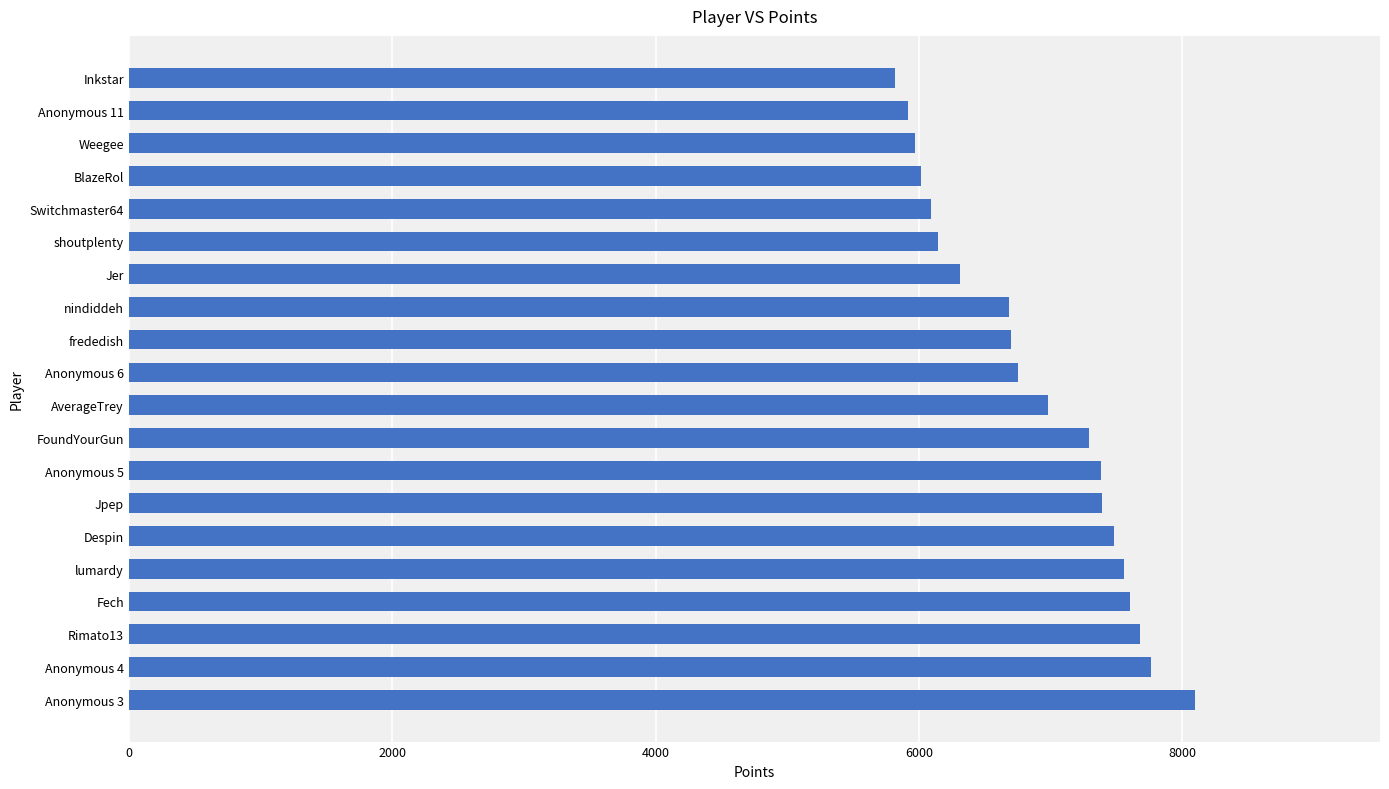

At which category does the chart reach its peak across all series?

Anonymous 3